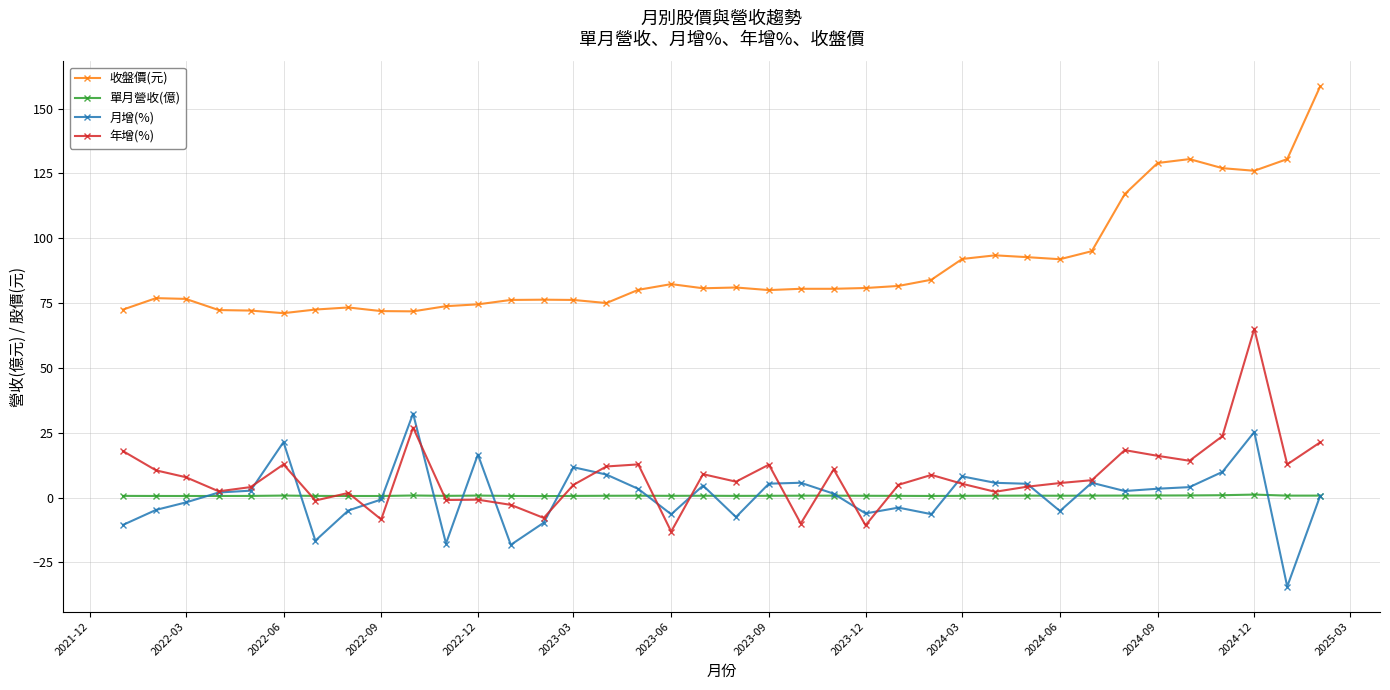

True or false: 收盤價(元) has more than 2 interior local peaks.

True